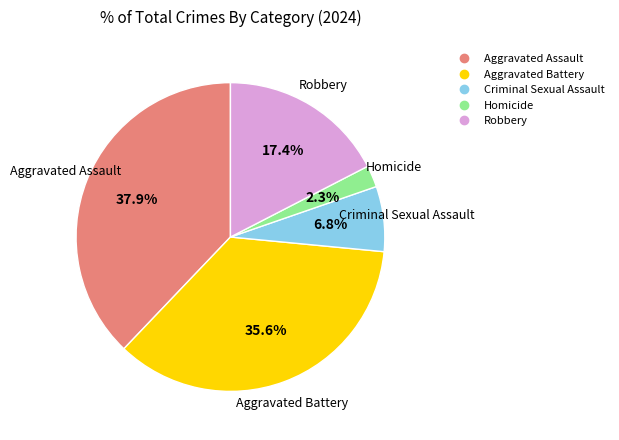

What is the smallest slice in the pie chart?

Homicide